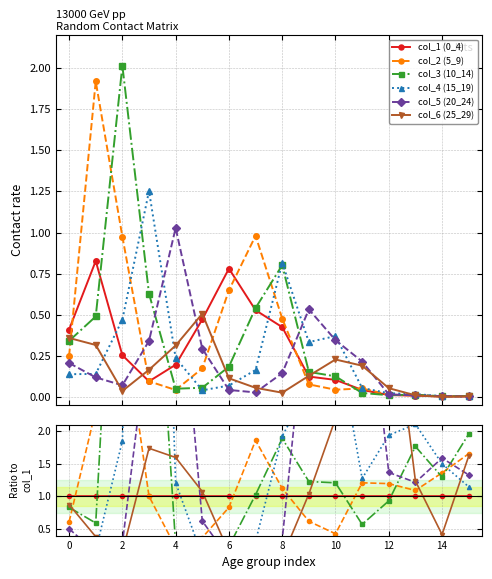

True or false: col_5 (20_24) has more than 0 points higher than both neighbors.

True